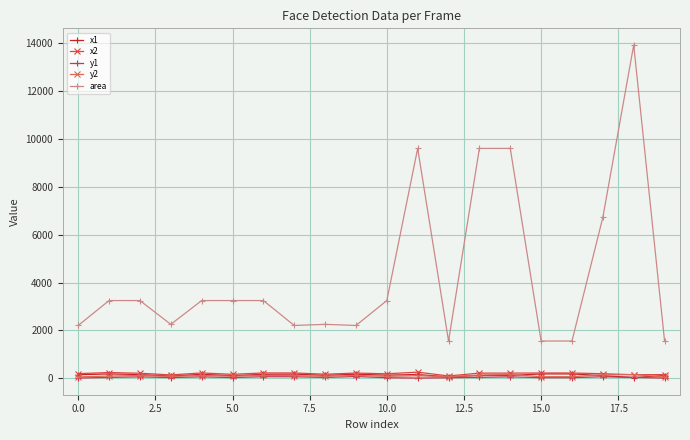

What is the label of the 12th point from the left?

11